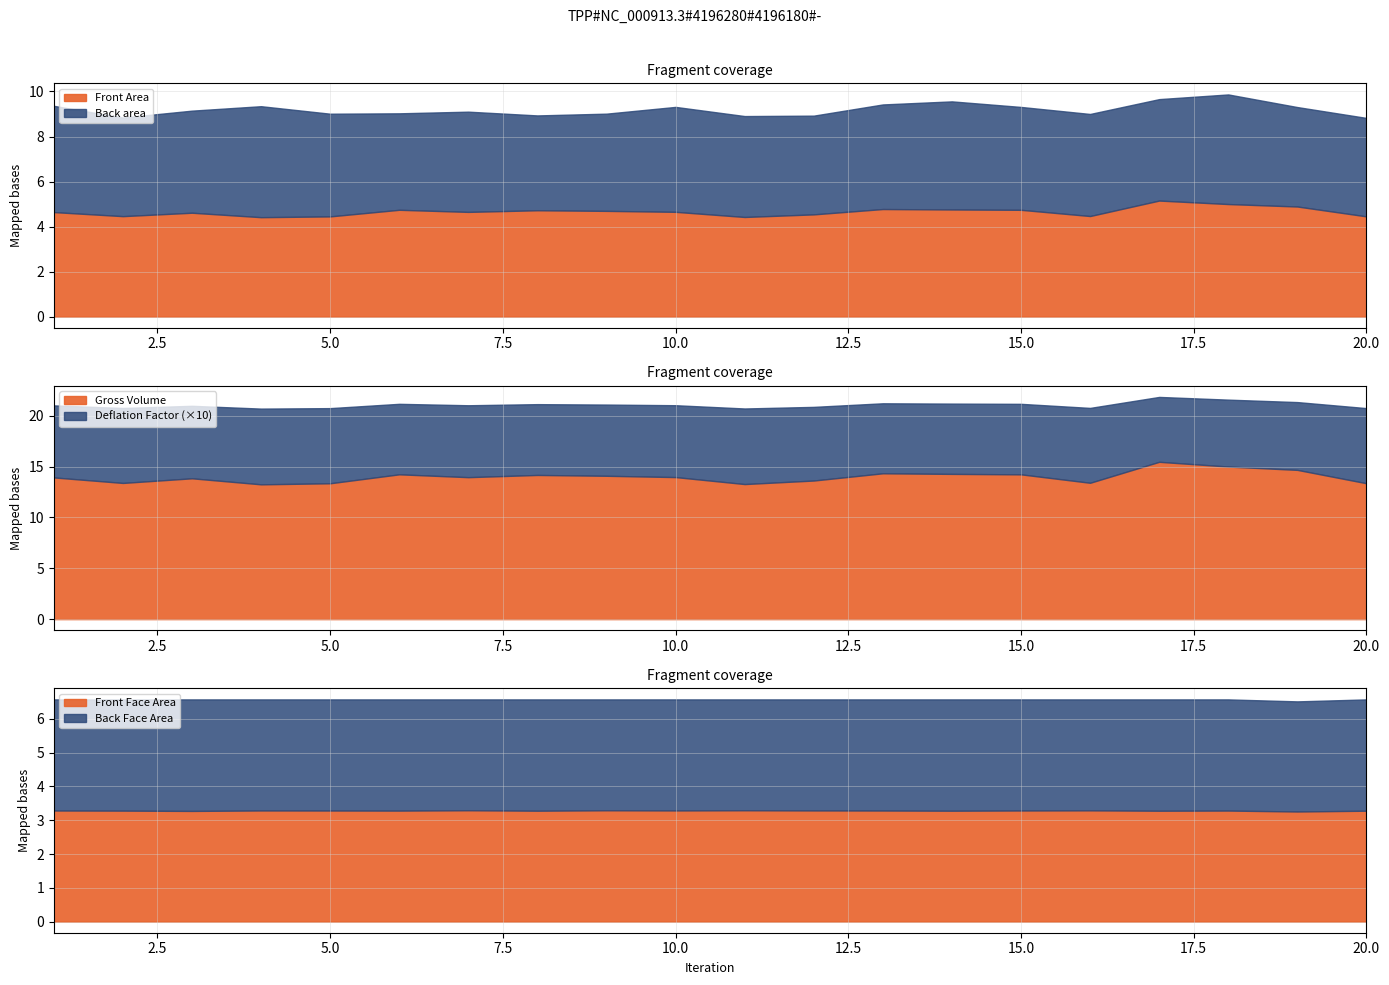

Where is Back area nearest to the value 4?

8